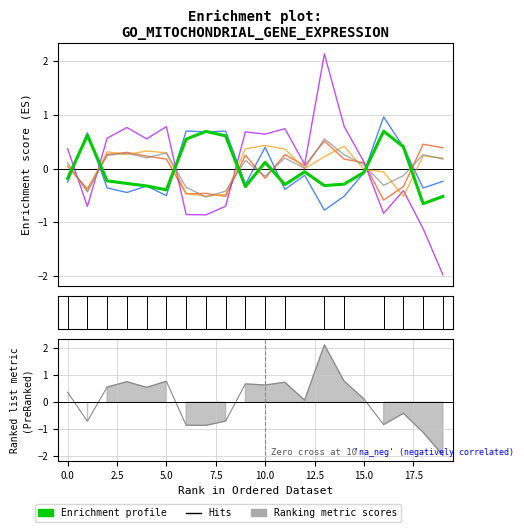

Reading left to right, what are all the values shown in this chart?

0: 0=-0.2	1=0.6	2=-0.2	3=-0.3	4=-0.3	5=-0.4	6=0.5	7=0.7	8=0.6	9=-0.3	10=0.1	11=-0.3	12=-0.1	13=-0.3	14=-0.3	15=-0.1	16=0.7	17=0.4	18=-0.7	19=-0.5
1: 0=-0.3	1=0.7	2=-0.4	3=-0.4	4=-0.3	5=-0.5	6=0.7	7=0.7	8=0.7	9=-0.3	10=0.4	11=-0.4	12=-0.1	13=-0.8	14=-0.5	15=-0.1	16=1.0	17=0.4	18=-0.4	19=-0.2
2: 0=0.0	1=-0.4	2=0.3	3=0.3	4=0.2	5=0.2	6=-0.5	7=-0.5	8=-0.5	9=0.2	10=-0.2	11=0.3	12=0.1	13=0.5	14=0.2	15=0.1	16=-0.6	17=-0.3	18=0.5	19=0.4
3: 0=0.4	1=-0.7	2=0.6	3=0.8	4=0.6	5=0.8	6=-0.9	7=-0.9	8=-0.7	9=0.7	10=0.6	11=0.7	12=0.1	13=2.1	14=0.8	15=0.1	16=-0.8	17=-0.4	18=-1.1	19=-2.0
4: 0=0.1	1=-0.4	2=0.3	3=0.3	4=0.3	5=0.3	6=-0.5	7=-0.5	8=-0.5	9=0.4	10=0.4	11=0.4	12=-0.0	13=0.2	14=0.4	15=-0.0	16=-0.1	17=-0.5	18=0.2	19=0.2
5: 0=0.1	1=-0.4	2=0.2	3=0.3	4=0.2	5=0.3	6=-0.3	7=-0.5	8=-0.4	9=0.2	10=-0.1	11=0.2	12=0.0	13=0.6	14=0.3	15=0.1	16=-0.3	17=-0.1	18=0.3	19=0.2